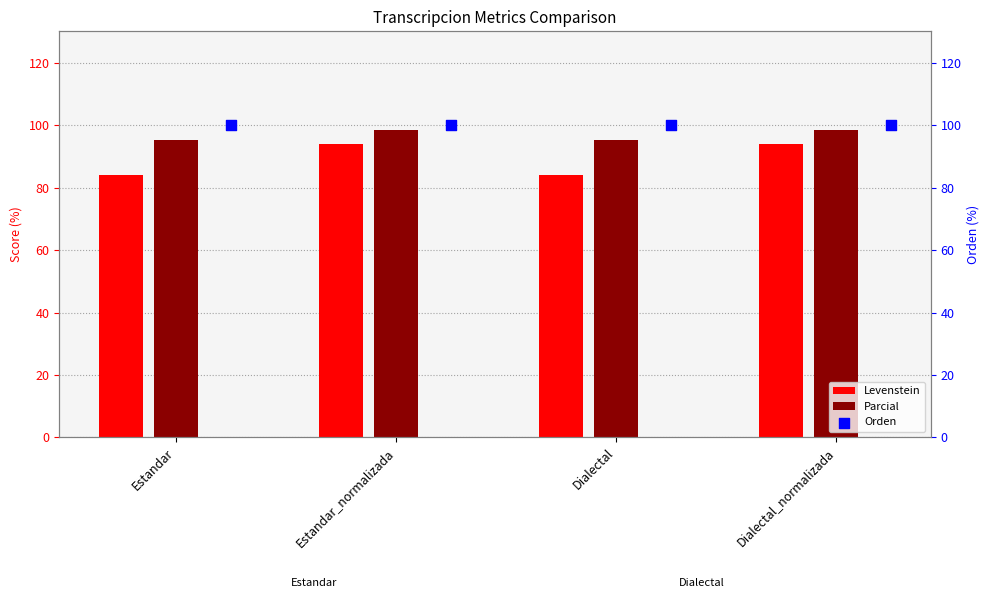

What is the sum of all Parcial values?

387.5